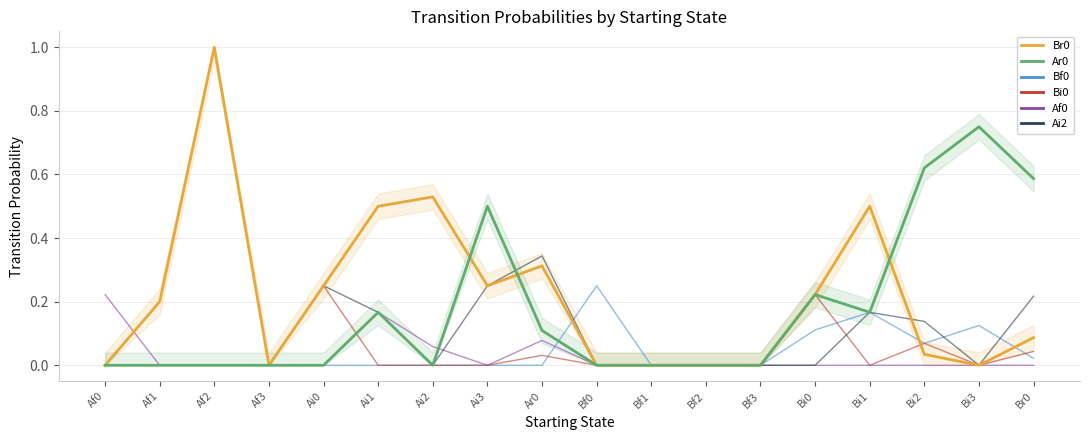

True or false: Ai2 has a value of 0.0 at Af2.

True